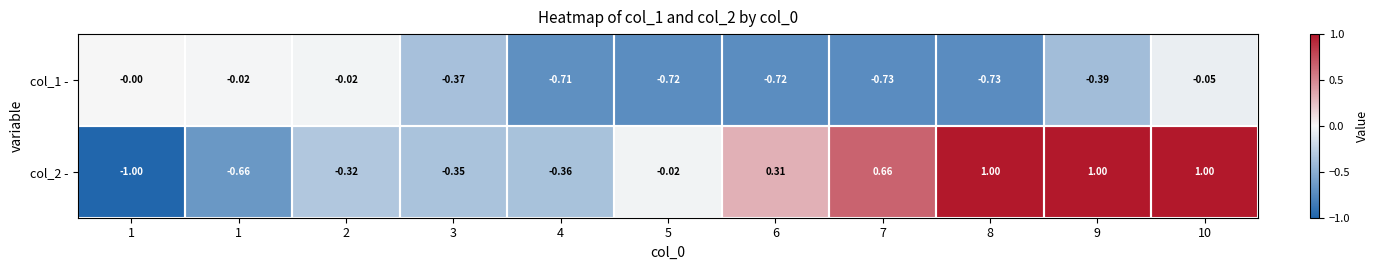

Reading left to right, what are all the values shown in this chart?

col_1 -: 1=-0.0	1=-0.0	2=-0.0	3=-0.4	4=-0.7	5=-0.7	6=-0.7	7=-0.7	8=-0.7	9=-0.4	10=-0.1
col_2 -: 1=-1.0	1=-0.7	2=-0.3	3=-0.3	4=-0.4	5=-0.0	6=0.3	7=0.7	8=1.0	9=1.0	10=1.0